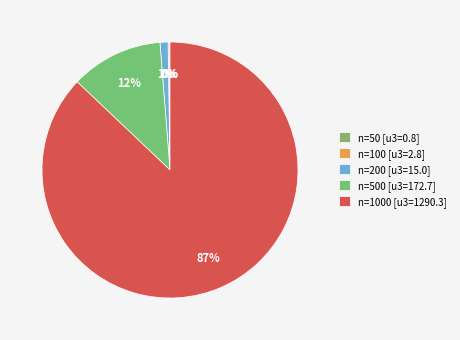

Is there any slice that represents more than half of the pie?

Yes